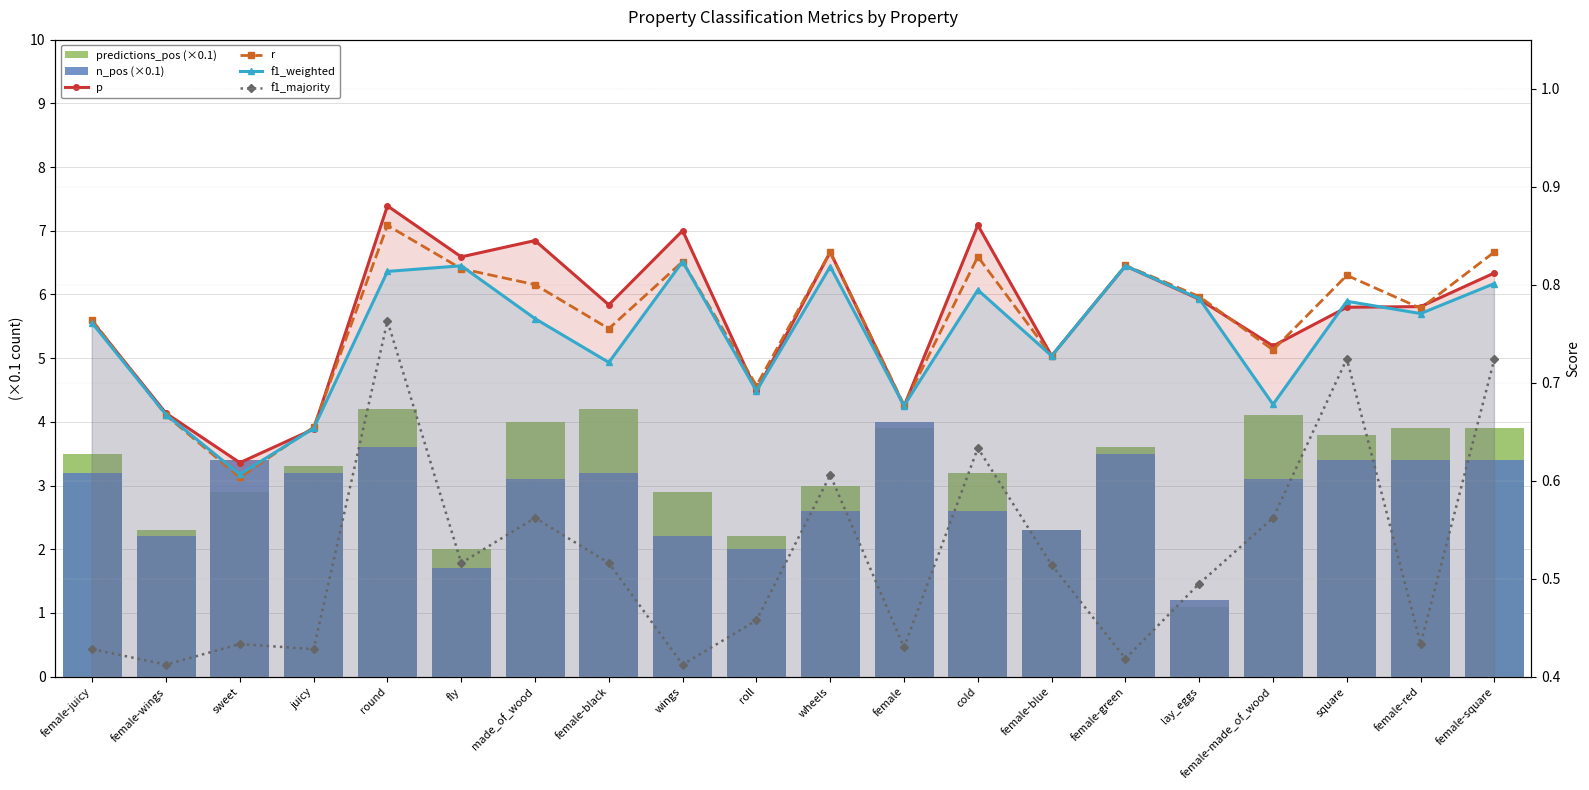

Between wings and female-blue, which series saw the biggest shift?

predictions_pos (×0.1)